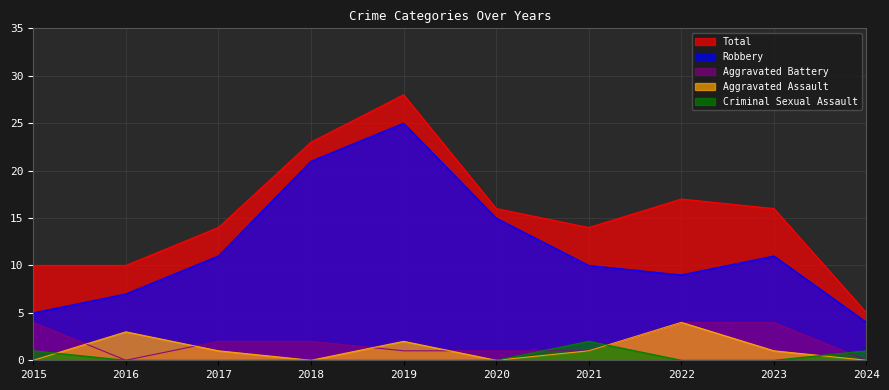

Which series has the widest spread of values?

Total